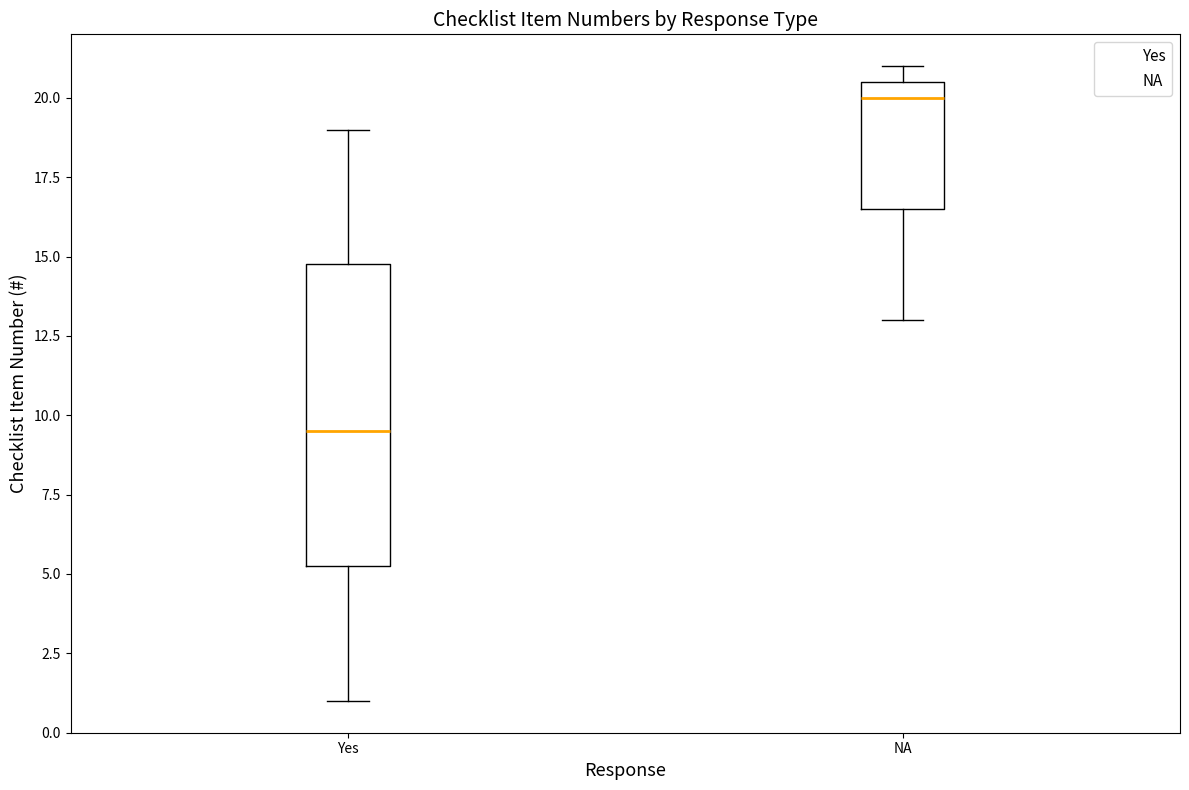

Reading left to right, transcribe this box plot: for each box, give where its median line is, the range the box spans, and where its two whiskers end, as read against the y-axis. The values are not printed on the chart, so give them approximately, as read against the axis.

Yes: median 9.5, box 5.5 to 15.0, whiskers 1.0 to 19.0
NA: median 20.0, box 16.5 to 20.5, whiskers 13.0 to 21.0